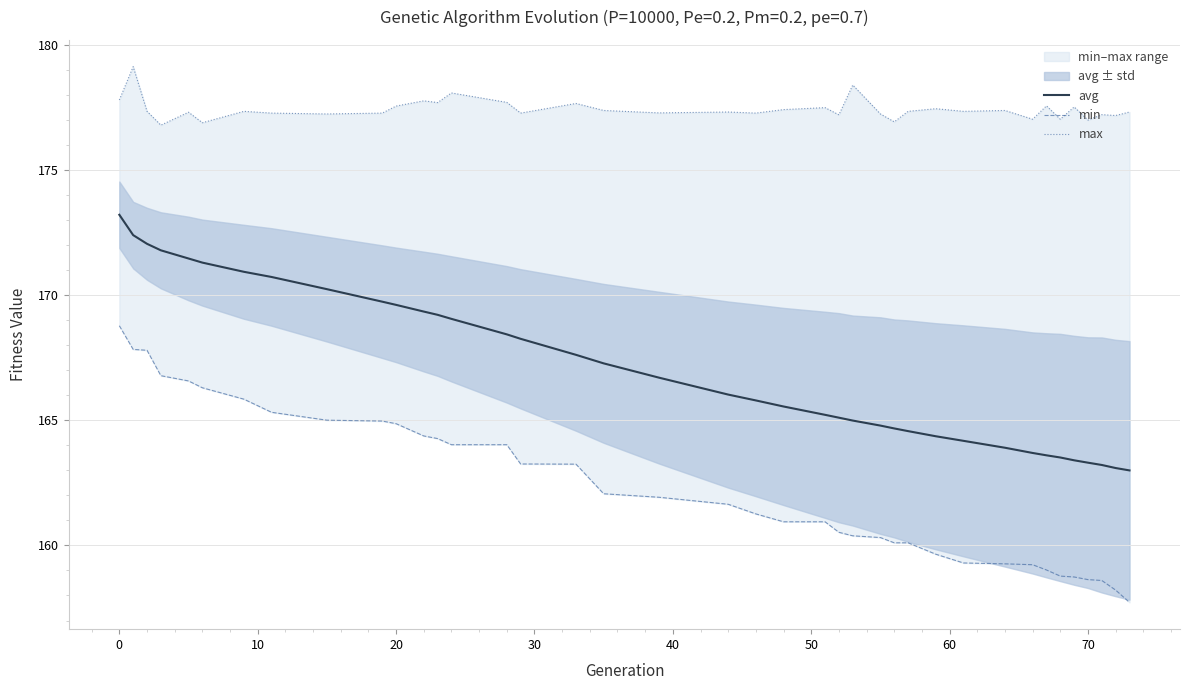

The avg series shows 169.6 at 20. True or false?

True